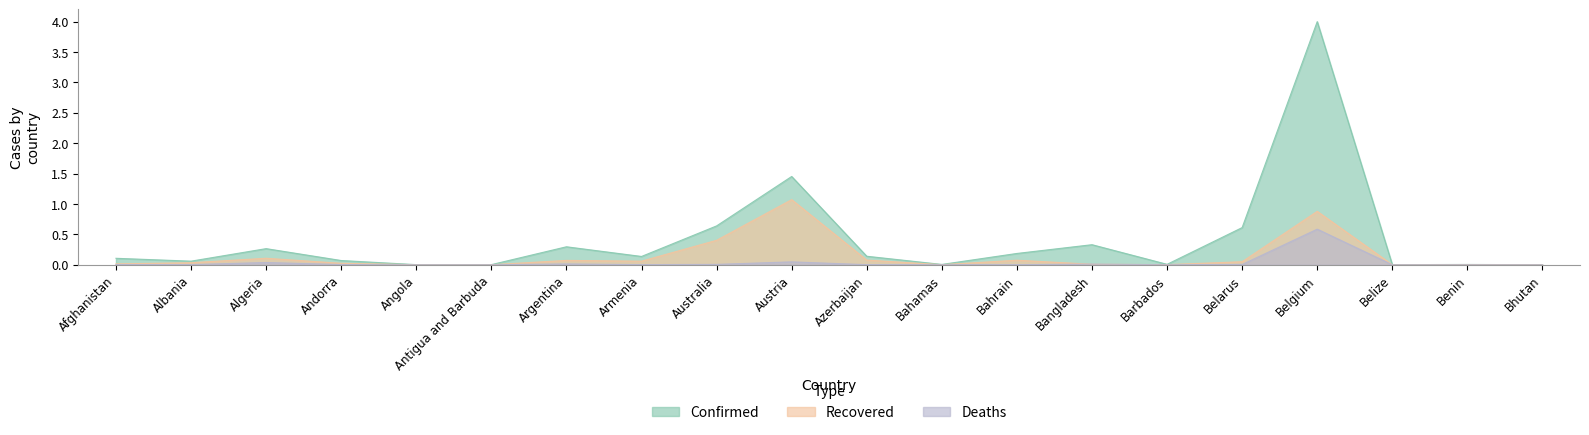

The value of Recovered at Belarus is 0.1. True or false?

True